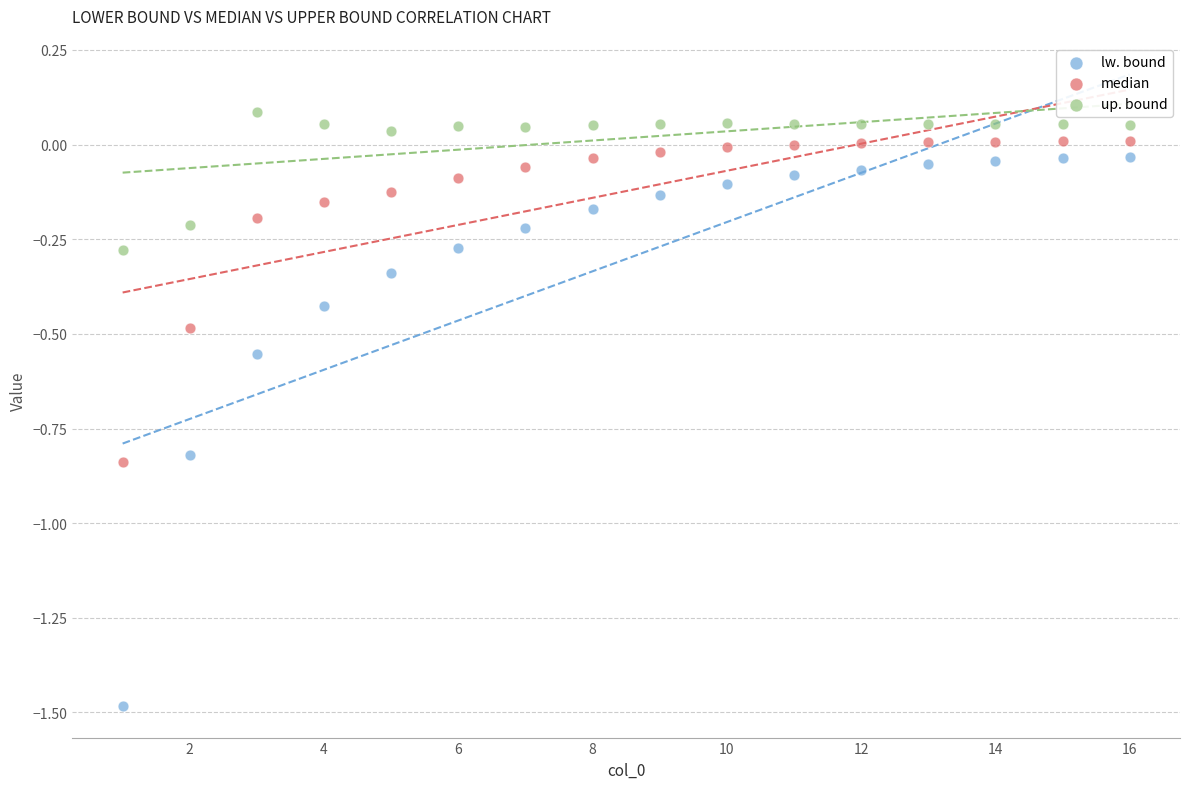

Which series reaches the maximum Y coordinate?

up. bound